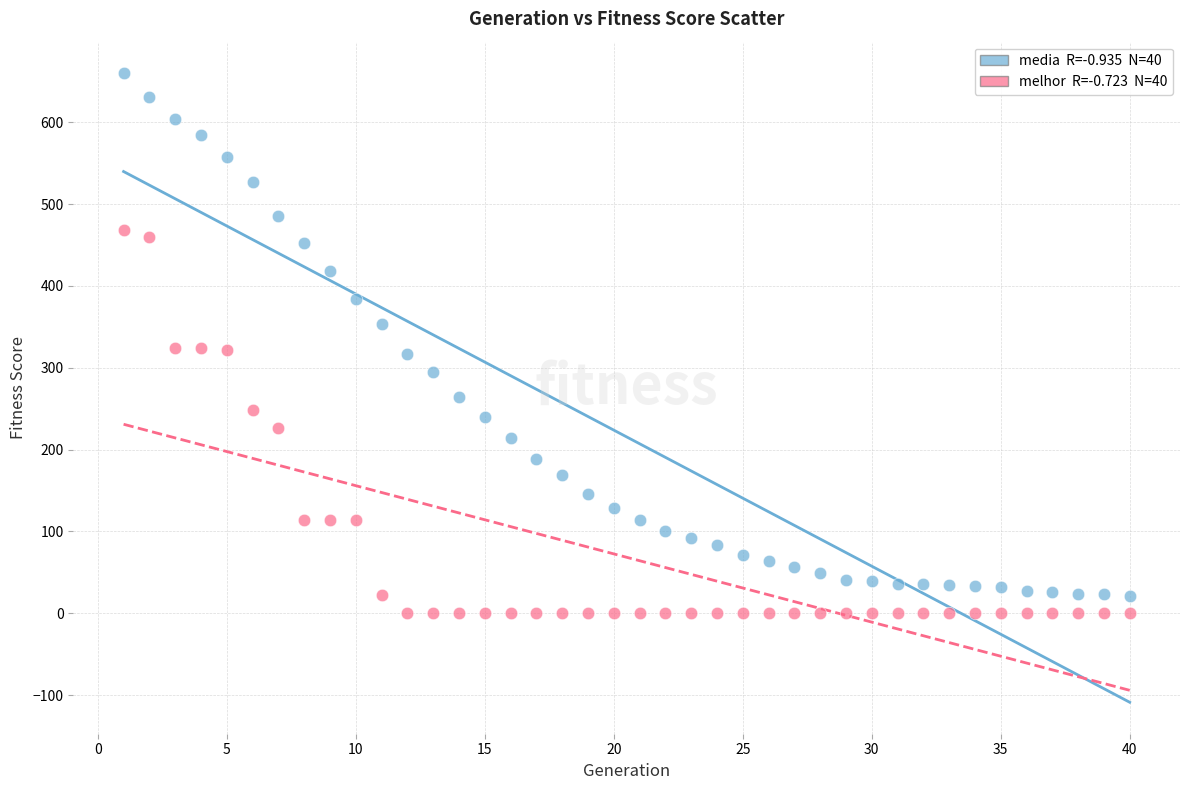

Across all data points, what is the range of Y values (max minus min)?

660.0